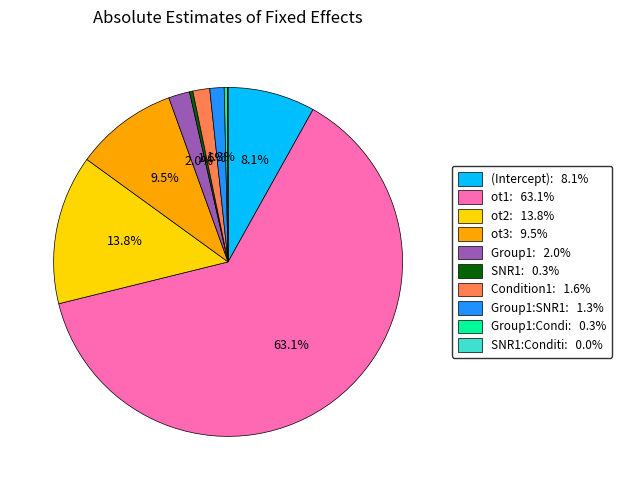

What is the total percentage of Group1:SNR1: 1.3% and Condition1: 1.6%?

2.9%